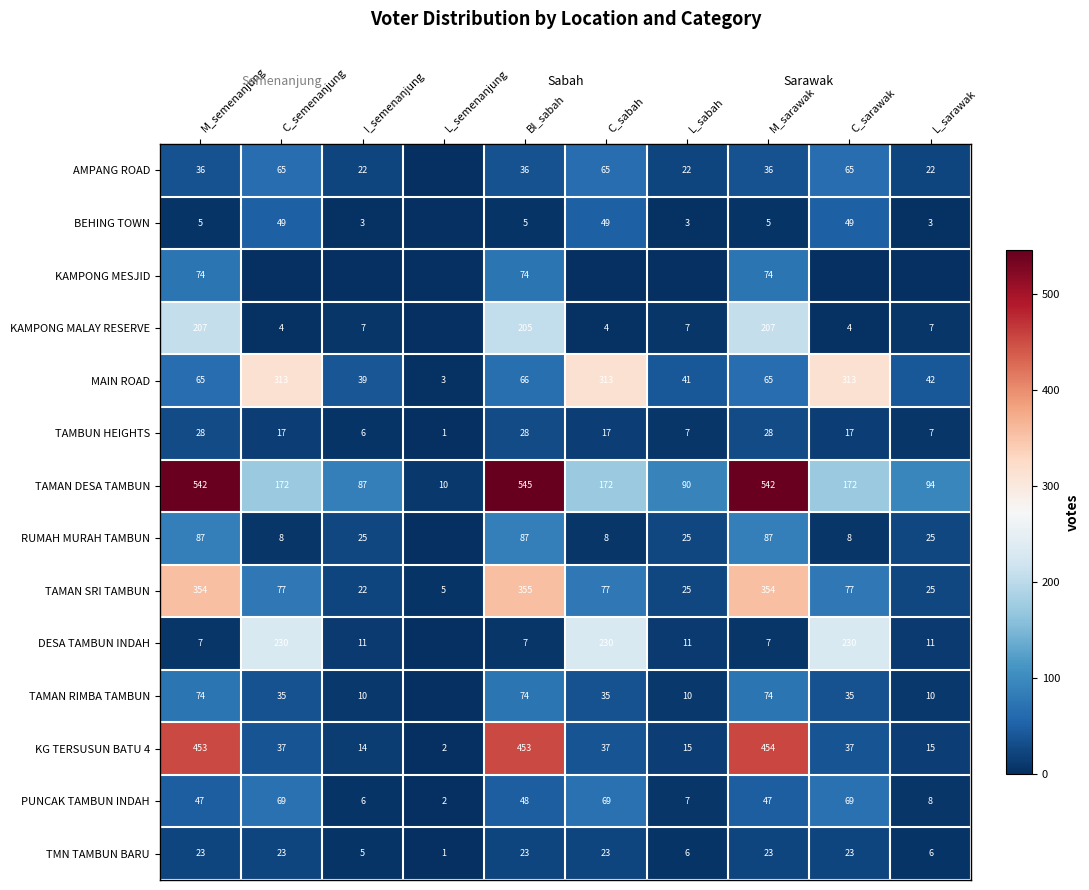

What is the maximum value for KG TERSUSUN BATU 4?

454